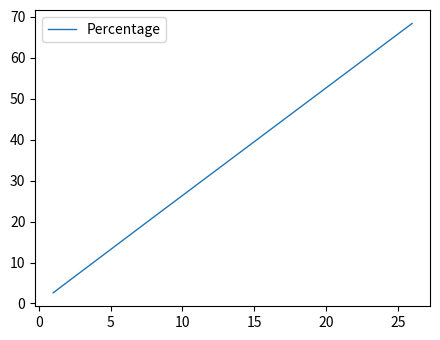

How many distinct data groups are displayed?

1